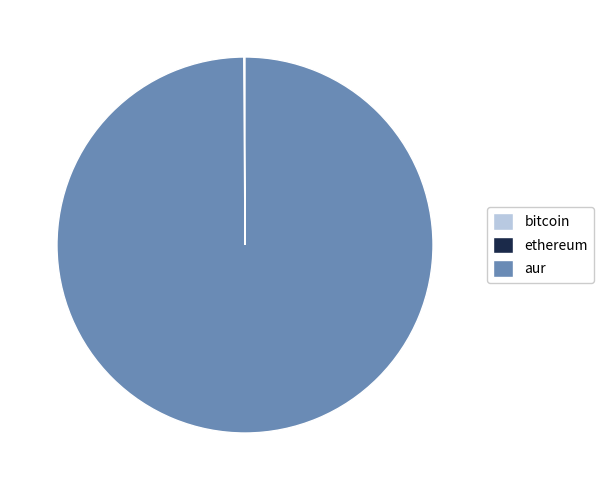

Which slice is the largest?

aur